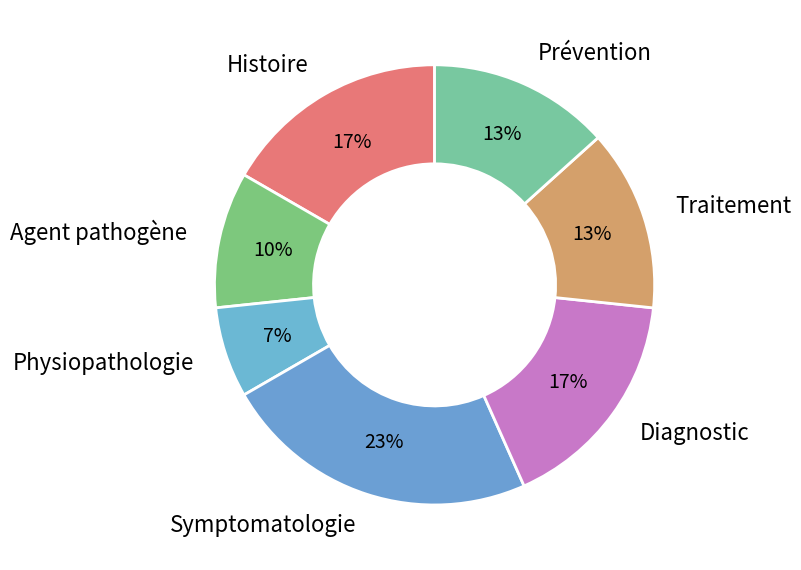

Does Diagnostic account for over 50% of the chart?

No